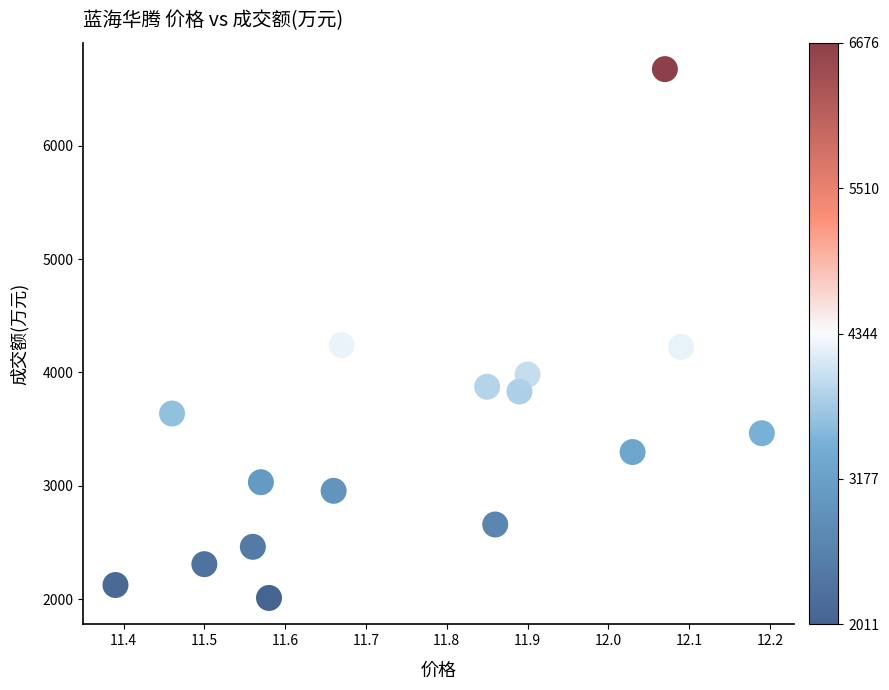

What is the range of Y values (max minus min)?

4665